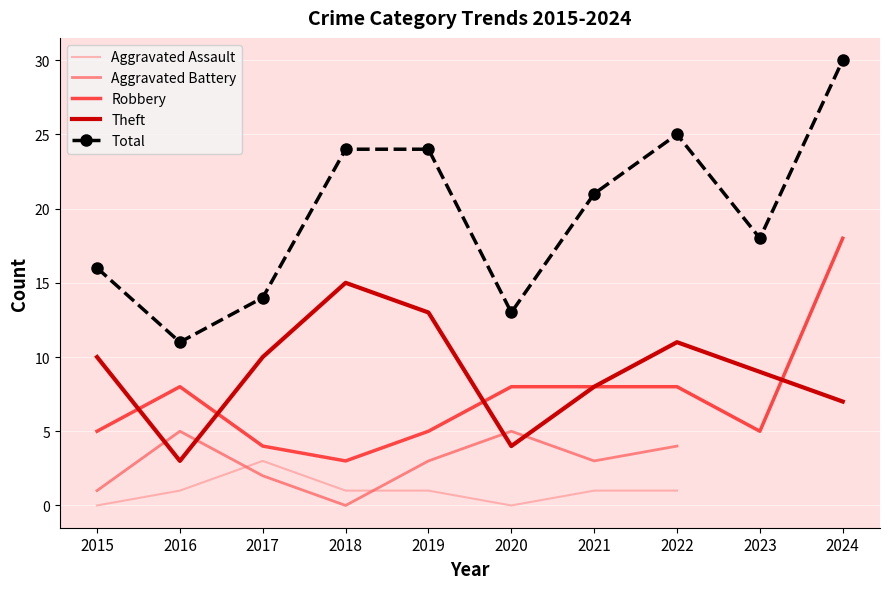

Which category has the lowest value across all series?

2015